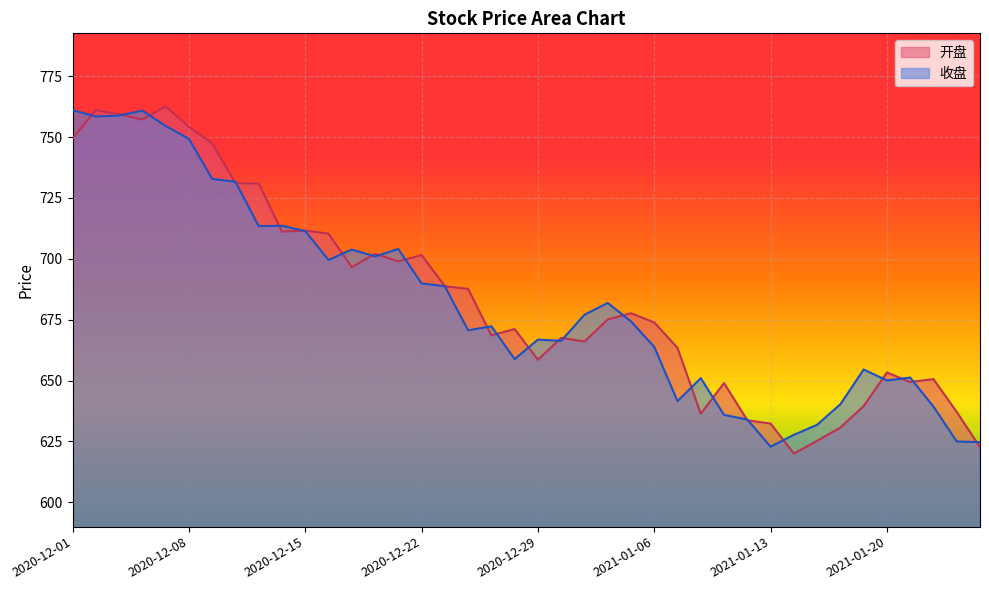

How many intersections are there between 开盘 and 收盘?

26